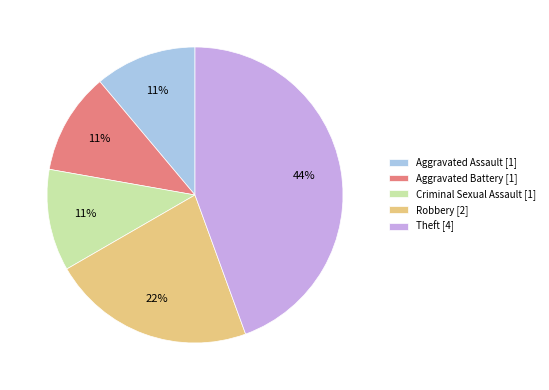

The Criminal Sexual Assault slice represents 4% of the pie. True or false?

False